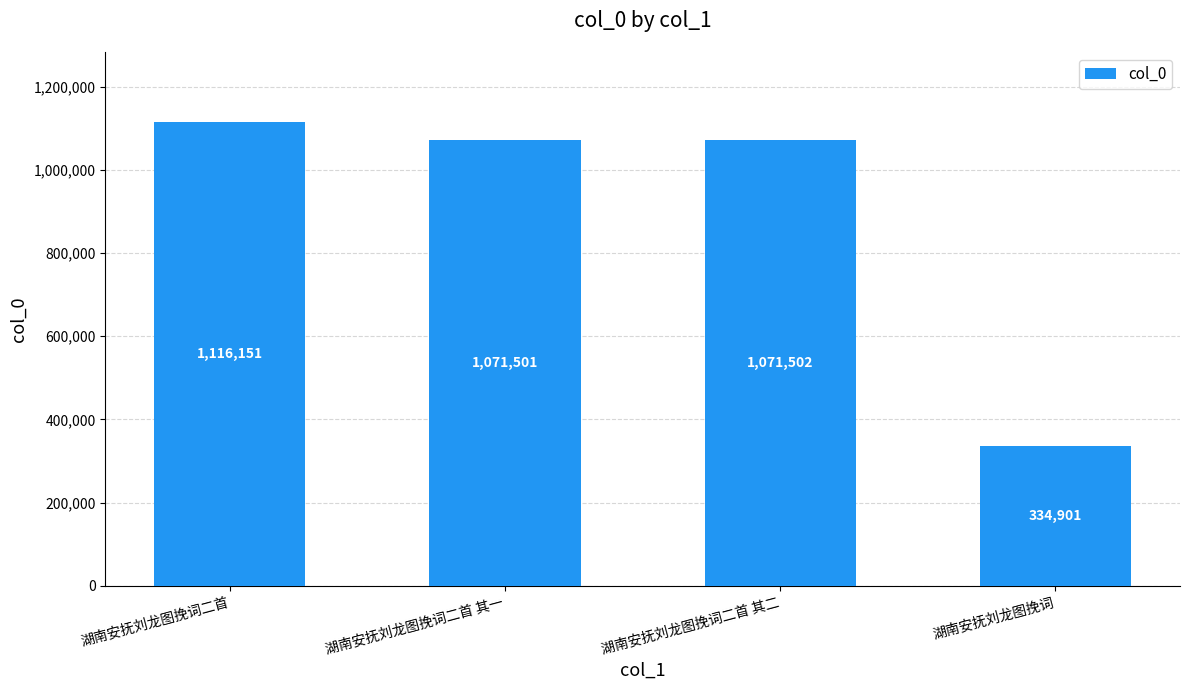

Is it true that the value at 湖南安抚刘龙图挽词二首 is 724192?

False